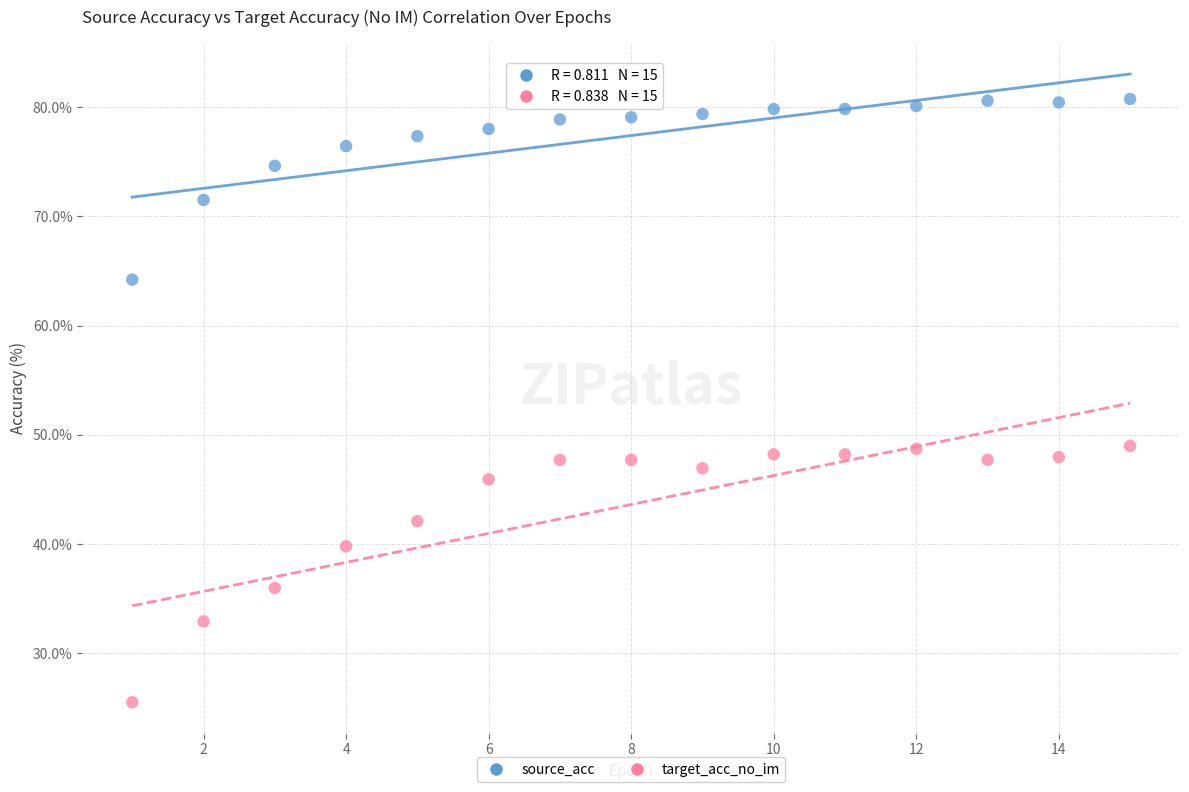

Which series contains the lowest Y value?

target_acc_no_im